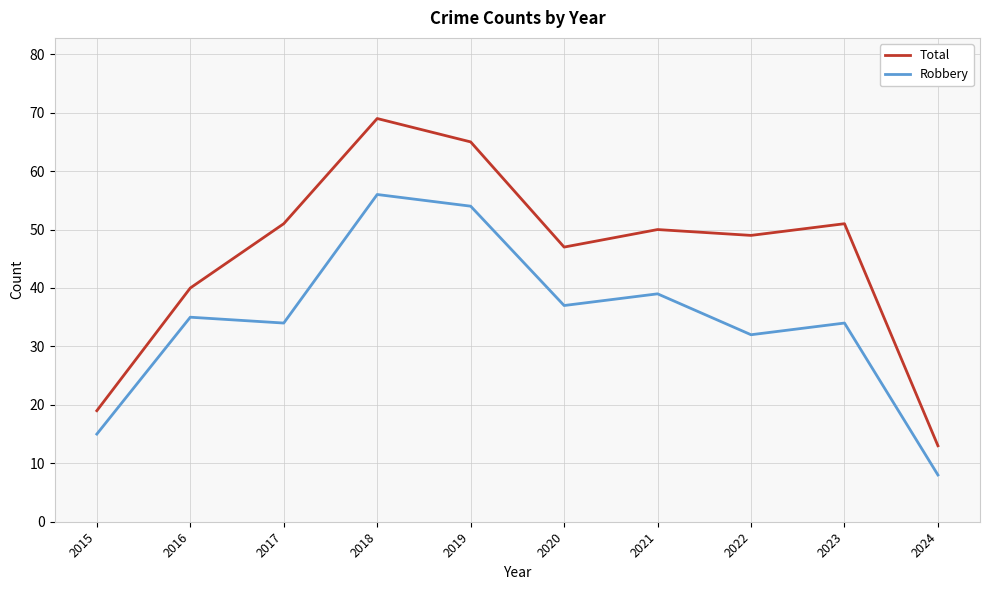

The Robbery series shows 65 at 2020. True or false?

False